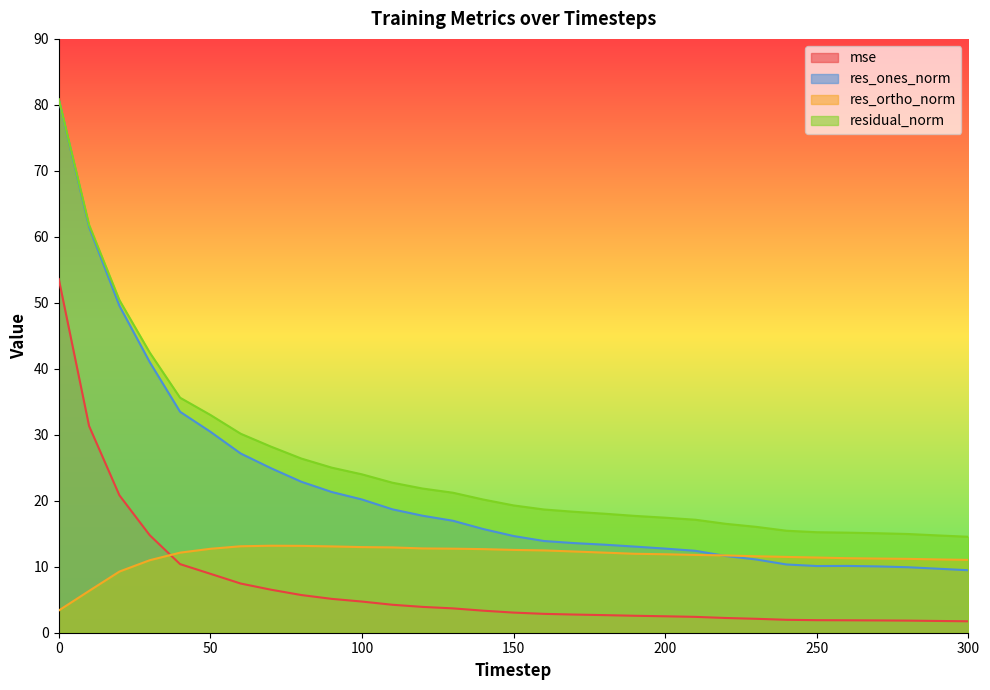

Reading left to right, list all the values displayed in this chart.

mse: 53.6	31.3	20.8	14.8	10.4	8.9	7.5	6.5	5.7	5.1	4.7	4.2	3.9	3.7	3.3	3.1	2.9	2.8	2.7	2.6	2.5	2.4	2.2	2.1	2.0	1.9	1.9	1.9	1.8	1.8	1.7
res_ones_norm: 80.8	61.5	49.5	41.0	33.5	30.5	27.2	24.9	22.9	21.3	20.2	18.7	17.7	17.0	15.7	14.7	13.9	13.6	13.3	13.1	12.7	12.4	11.6	11.1	10.3	10.1	10.1	10.1	9.9	9.7	9.5
res_ortho_norm: 3.4	6.3	9.3	11.0	12.1	12.7	13.1	13.2	13.2	13.1	13.0	12.9	12.8	12.7	12.7	12.5	12.5	12.3	12.1	12.0	11.9	11.8	11.7	11.6	11.5	11.4	11.3	11.2	11.2	11.1	11.0
residual_norm: 80.9	61.8	50.4	42.5	35.6	33.0	30.2	28.2	26.4	25.0	24.0	22.7	21.9	21.2	20.2	19.3	18.7	18.3	18.0	17.7	17.4	17.1	16.5	16.0	15.5	15.2	15.2	15.1	15.0	14.7	14.5